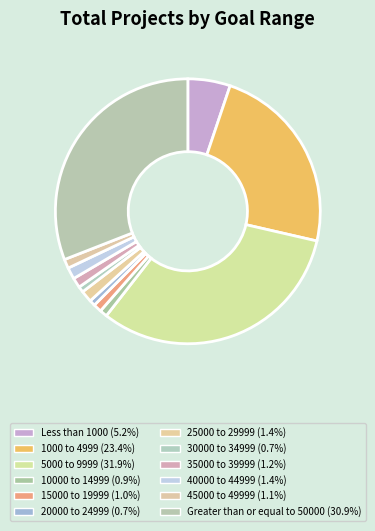

How many slices are in this pie chart?

12